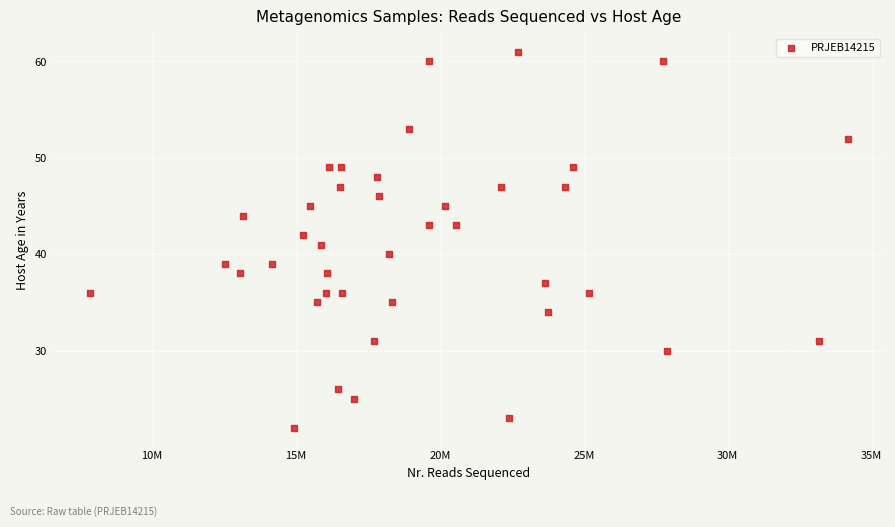

What is the range of X values (max minus min)?

26354194